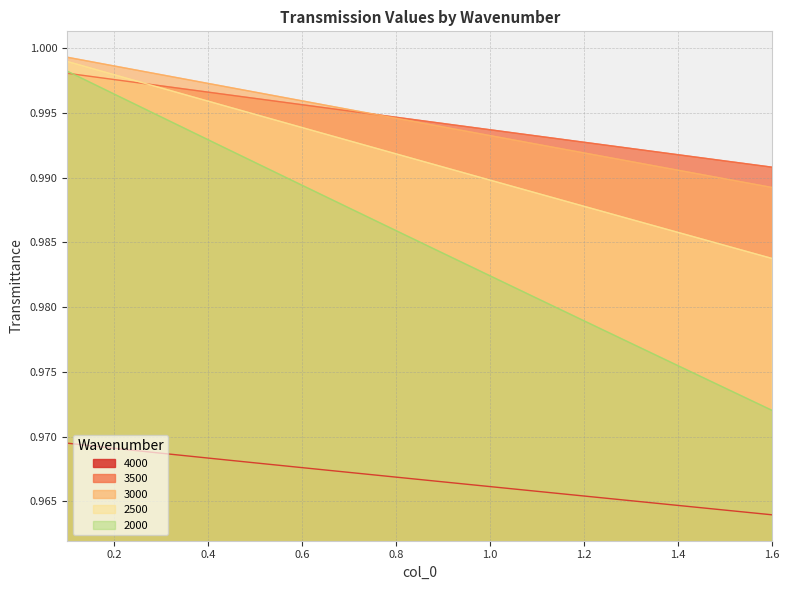

What is the label of the 2nd point from the left?

0.2